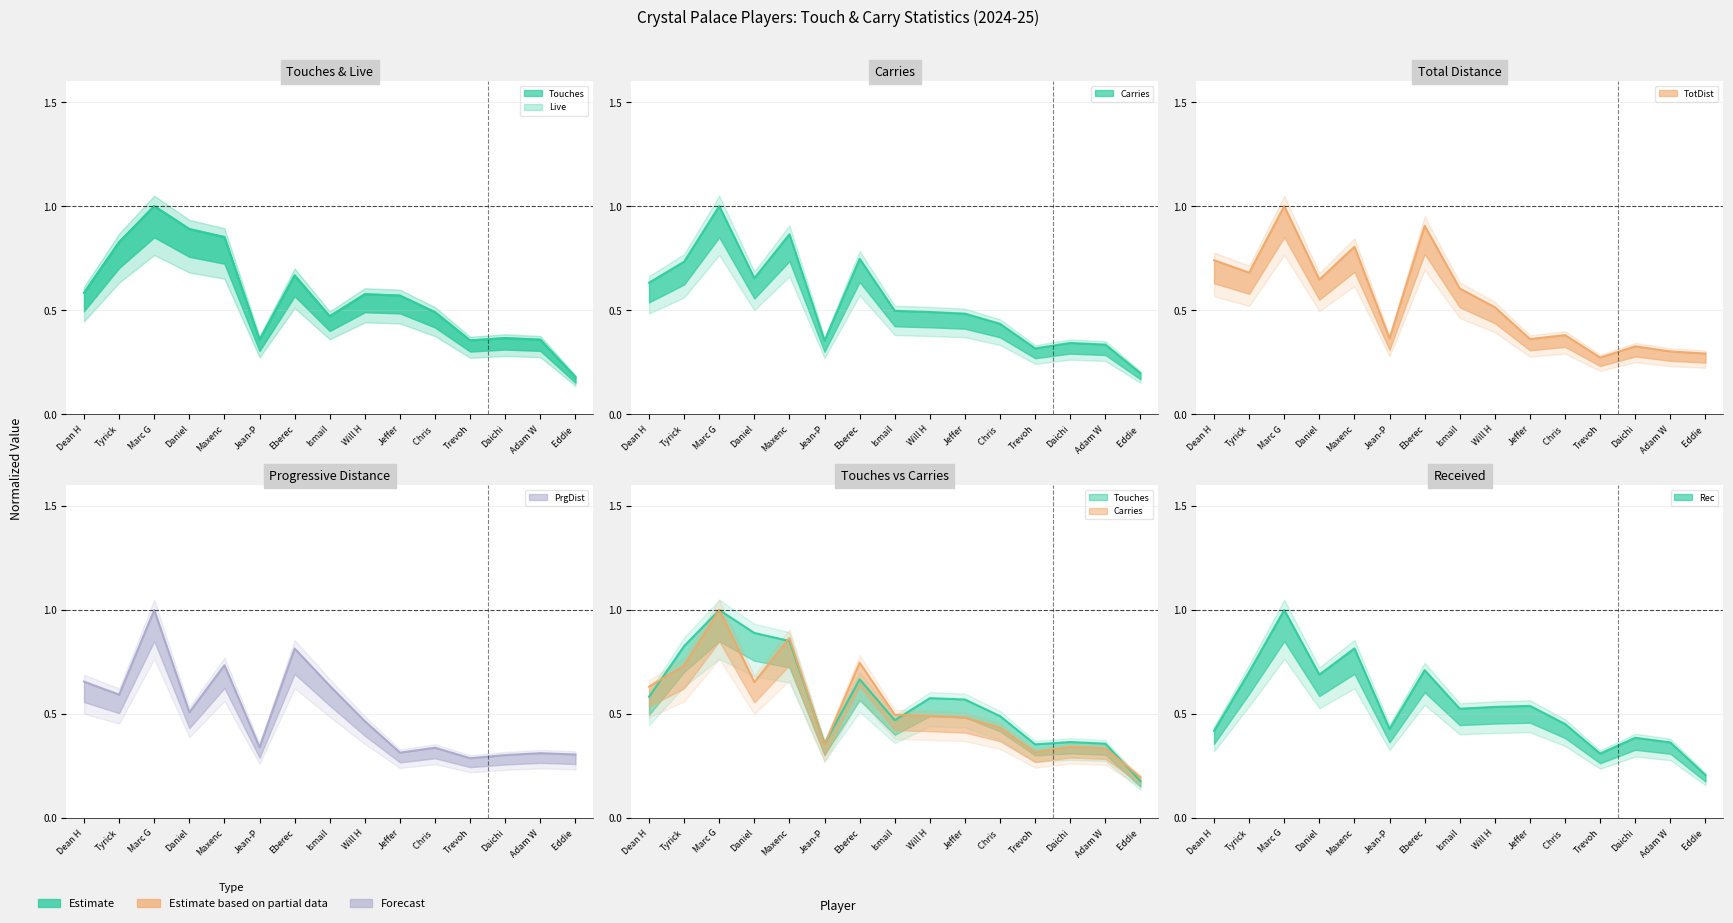

What are all the series names shown in the legend?

Touches, Live, Carries, TotDist, PrgDist, Rec